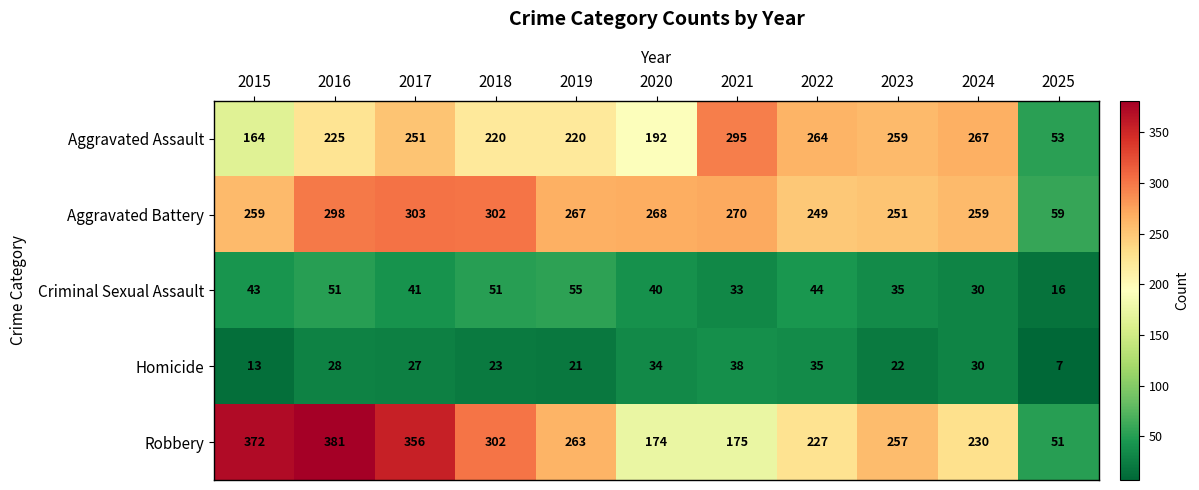

What is the average value of the Homicide series?

25